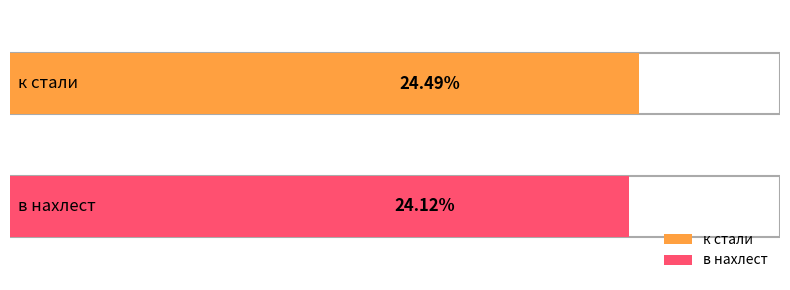

What is the ratio of the value at к стали to the value at в нахлест?

1.0